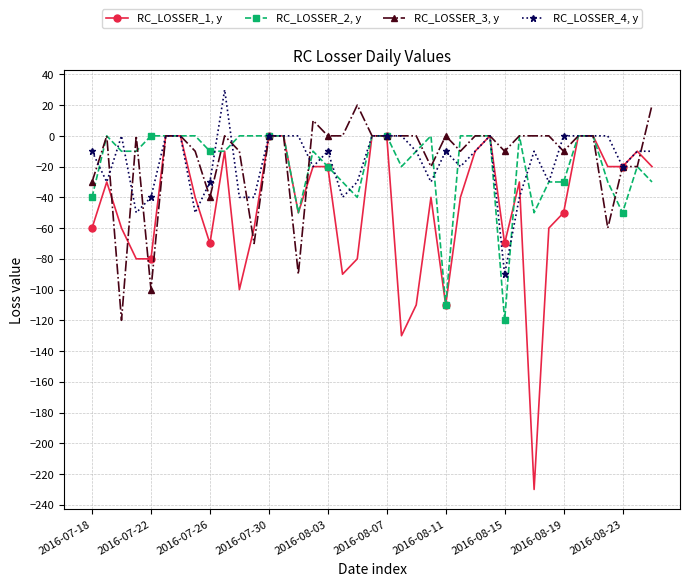

What is the highest value of the RC_LOSSER_4, y series?

30